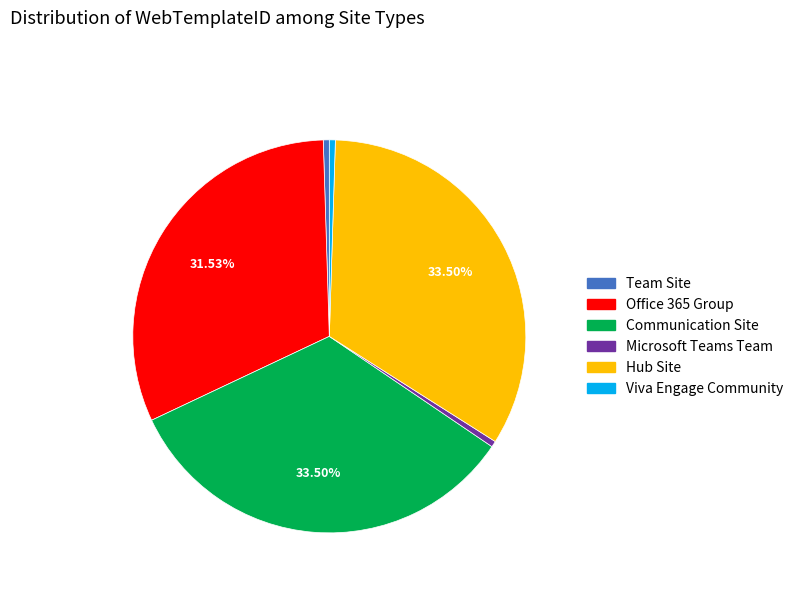

Approximately how many times larger is the value at Hub Site compared to Team Site?

68.0